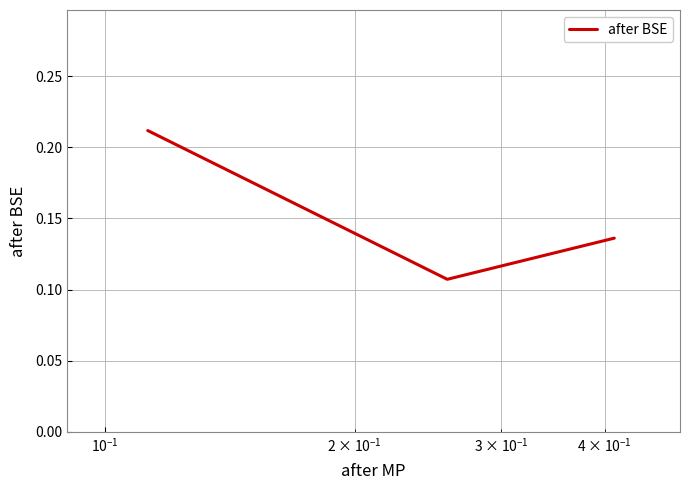

What is the sum of all values?

0.5